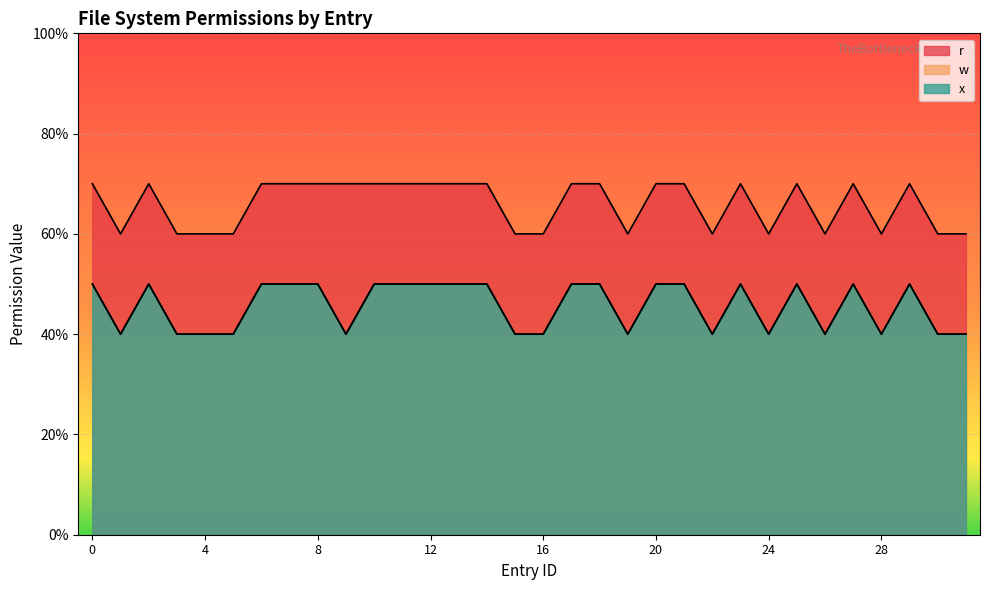

True or false: w has a value of 2 at 9.

False